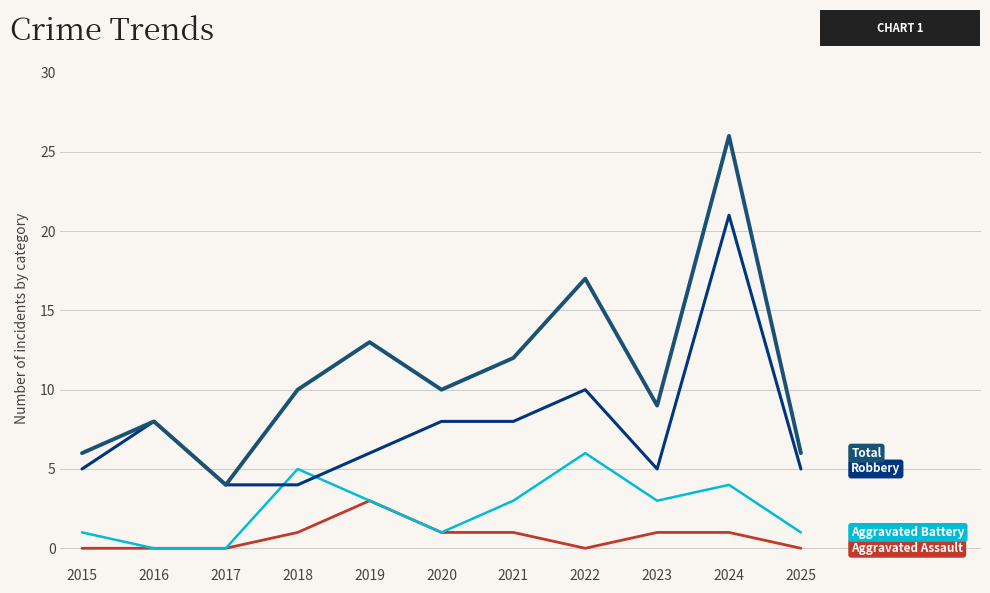

At which category does the chart reach its peak across all series?

2024